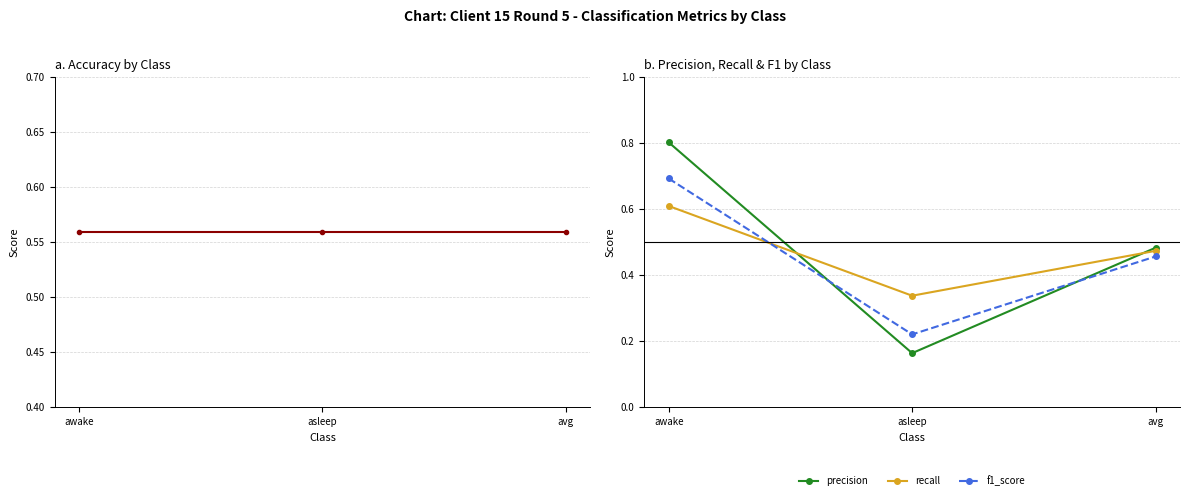

At which label does precision reach its minimum?

asleep